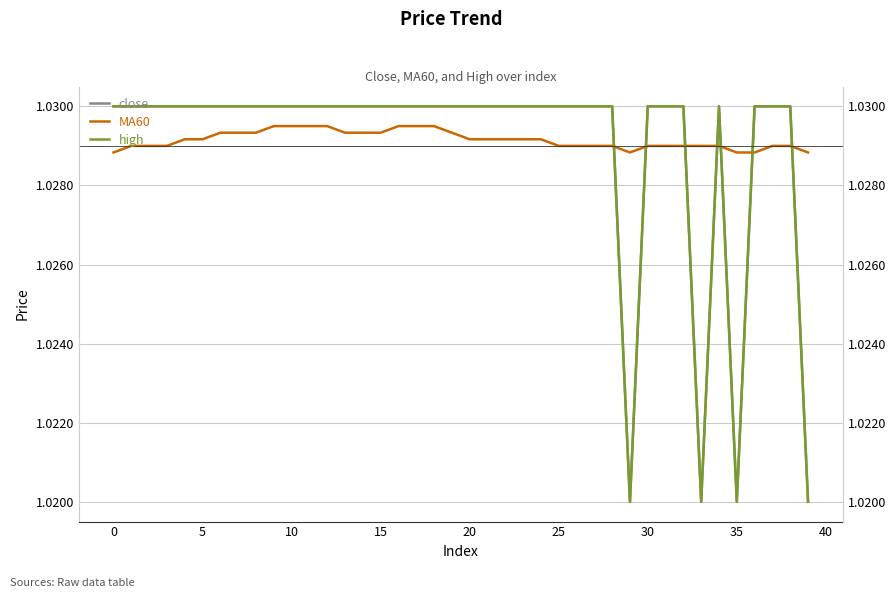

What is the total value across all series at 40?

3.1